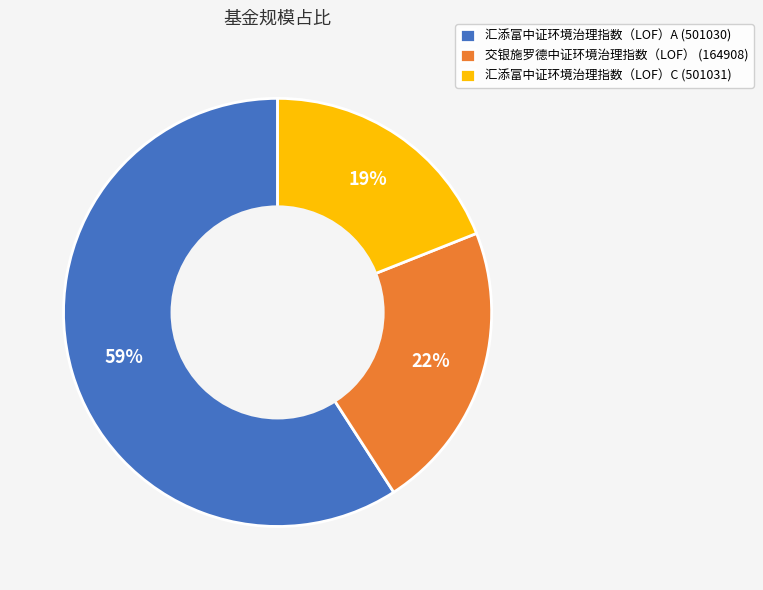

Do 汇添富中证环境治理指数（LOF）A and 交银施罗德中证环境治理指数（LOF） together represent more than half of the pie?

Yes